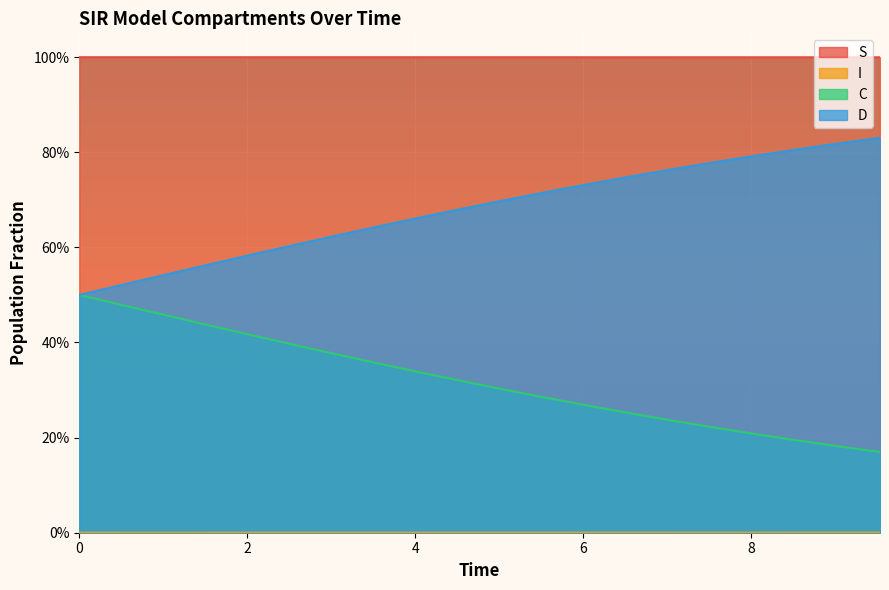

What is the difference between the second highest and second lowest values in the D series?

0.3